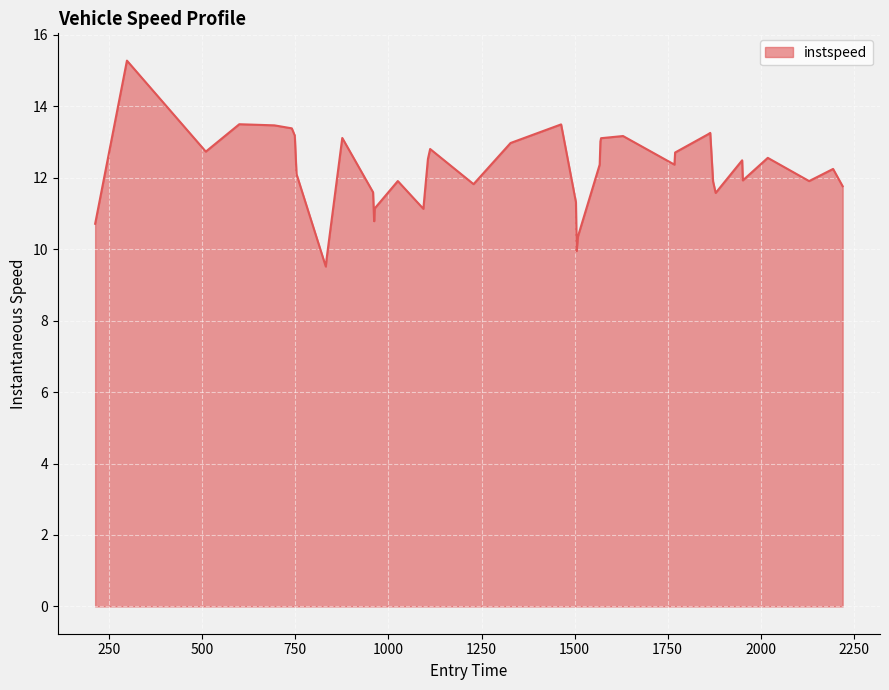

What is the minimum value shown in the chart?

9.5